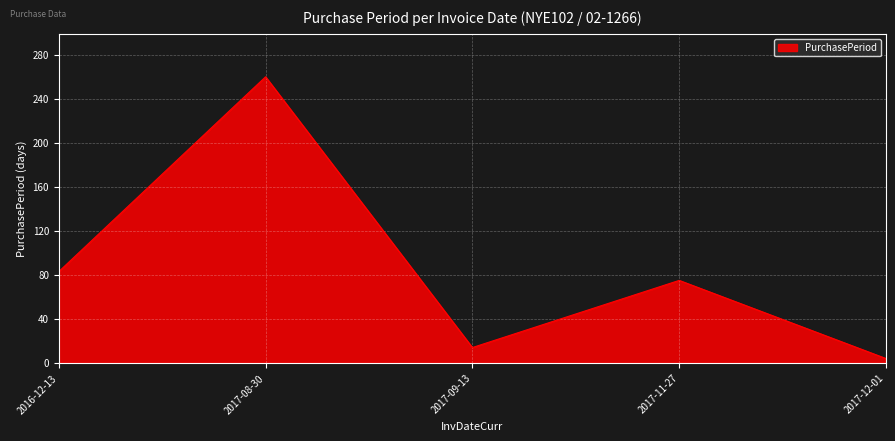

Reading right to left, what are all the values shown in this chart?

4	75	14	260	83